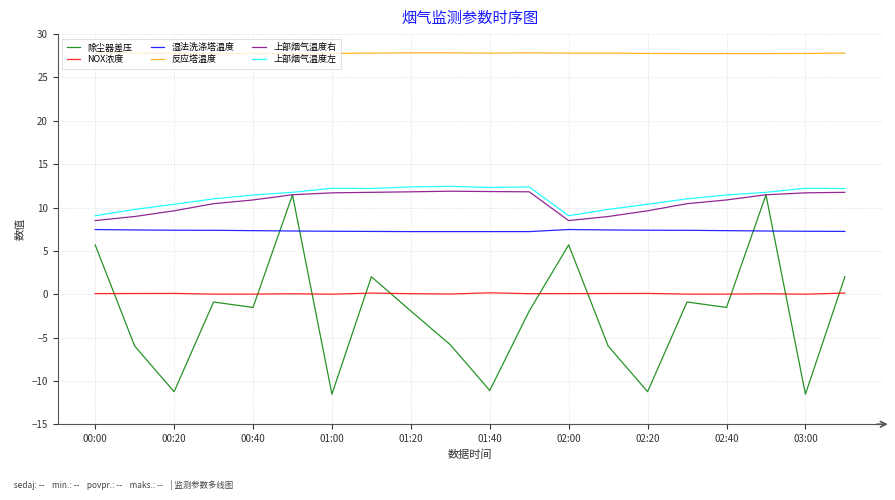

Which series has the largest total across all categories?

反应塔温度